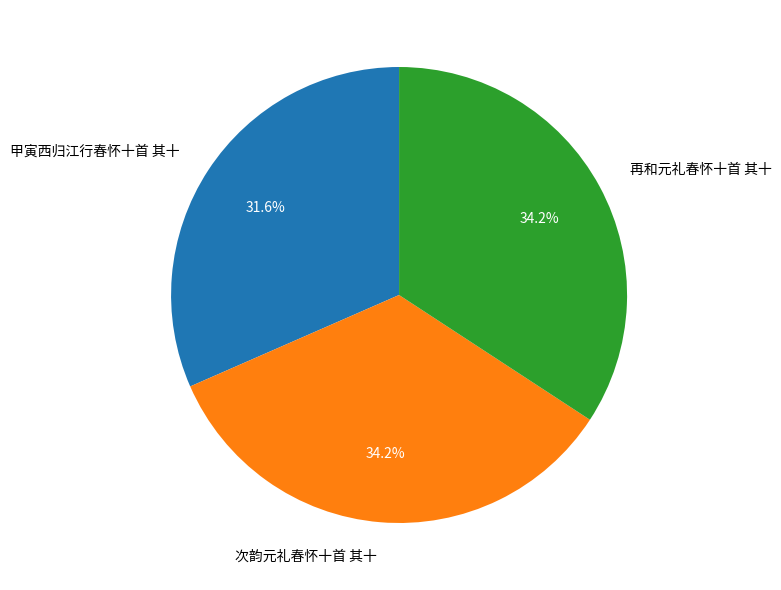

Which category has the smallest portion of the pie?

甲寅西归江行春怀十首 其十